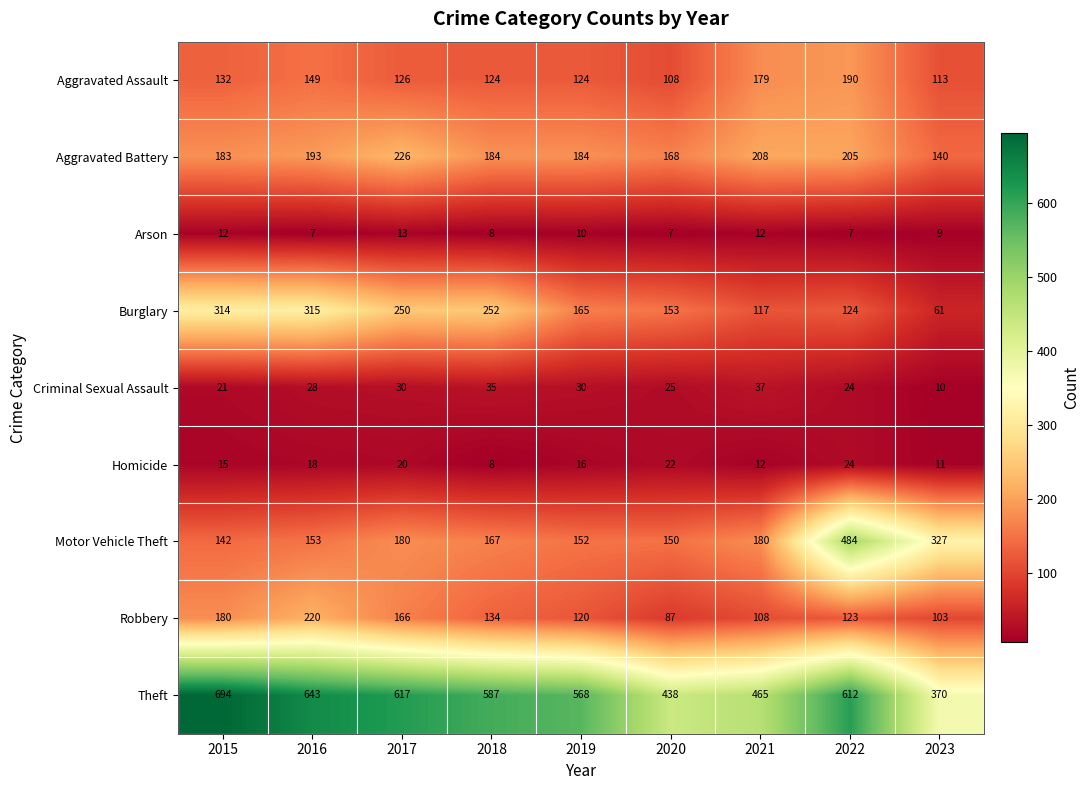

How many Arson values are between 7 and 12?

8